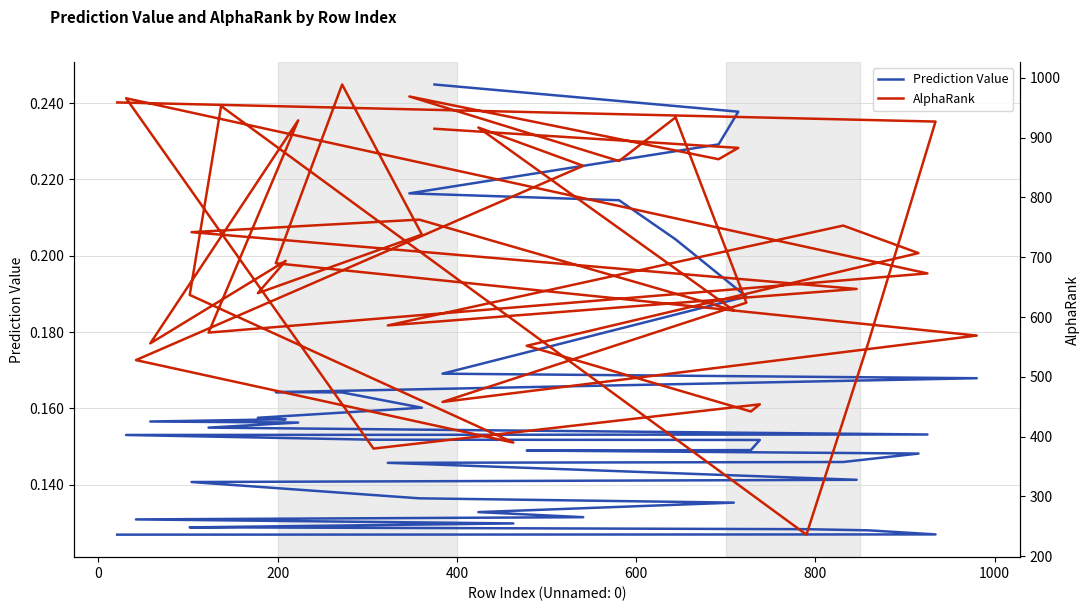

What is the value of the Prediction Value point at the 21st from the left?

0.2